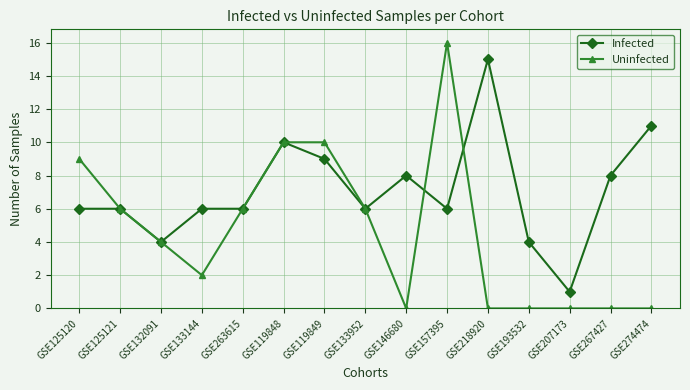

What position from the left is GSE267427?

14